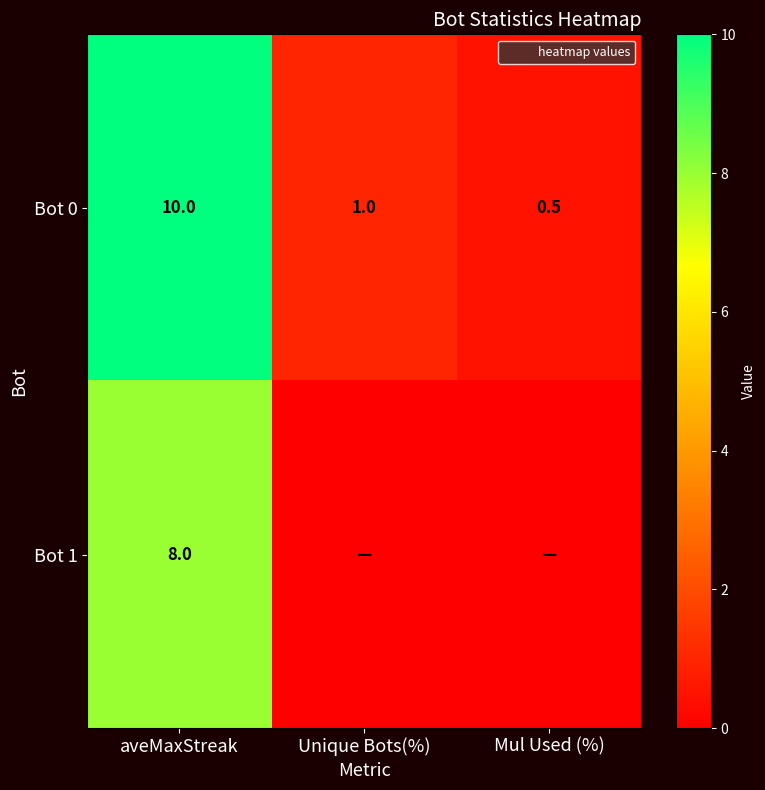

Is the value of Bot 1 at aveMaxStreak greater than the value of Bot 0 at Mul Used (%)?

Yes